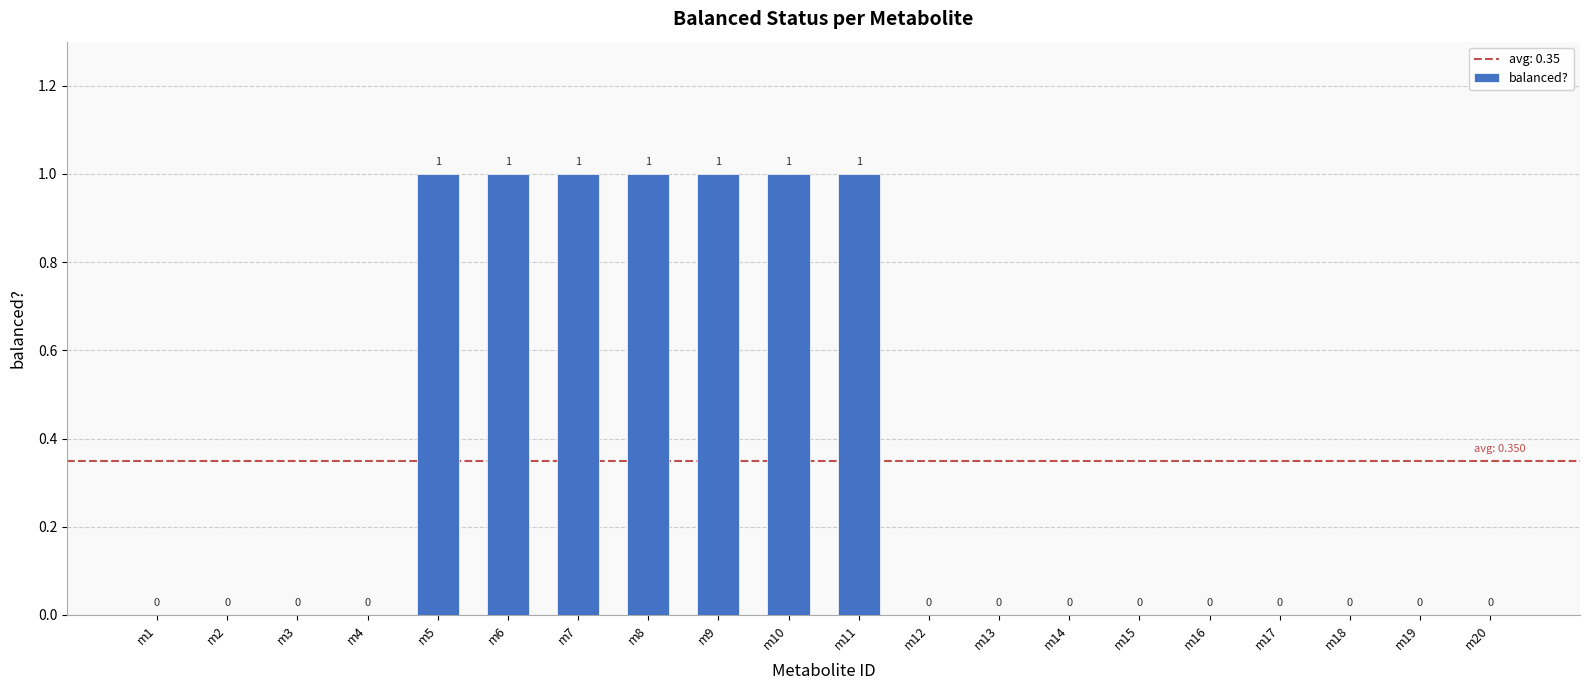

Reading left to right, what are all the values shown in this chart?

m1=0	m2=0	m3=0	m4=0	m5=1	m6=1	m7=1	m8=1	m9=1	m10=1	m11=1	m12=0	m13=0	m14=0	m15=0	m16=0	m17=0	m18=0	m19=0	m20=0